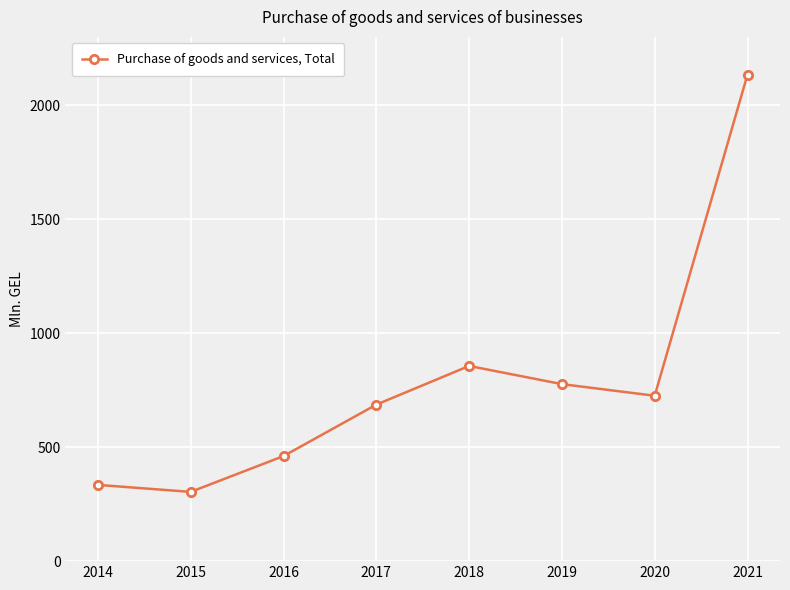

At which label does the data first exceed 725?

2018